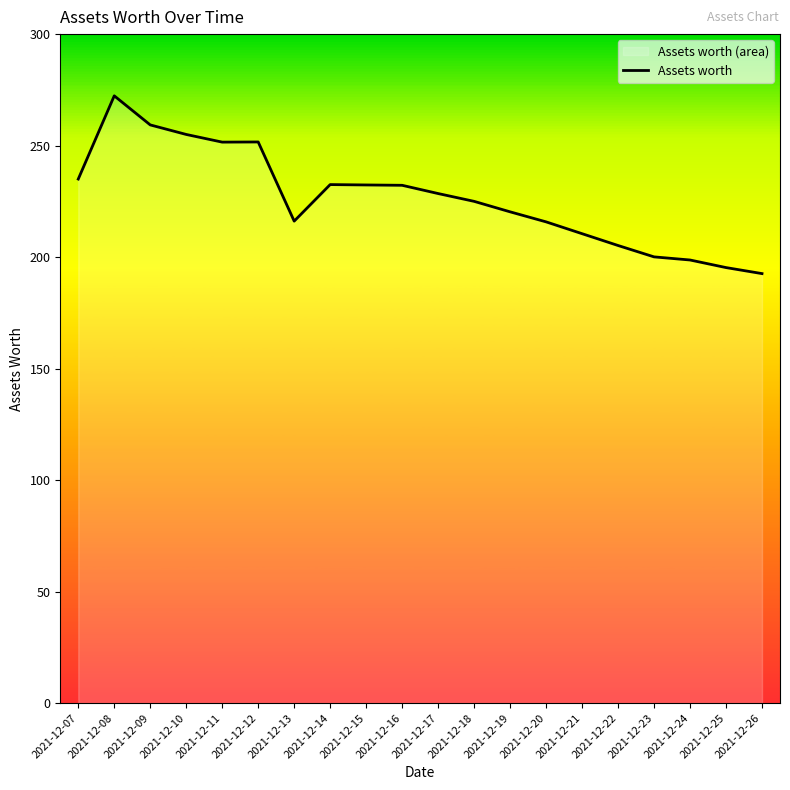

How many series are shown in this chart?

1